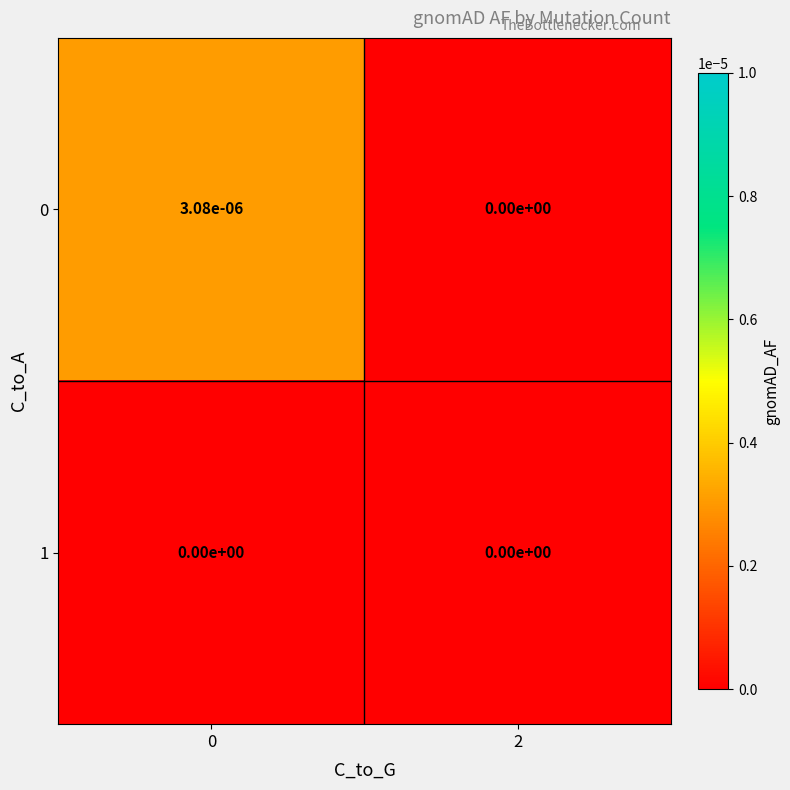

Is the value of 1 at 0 greater than the value of 0 at 0?

No